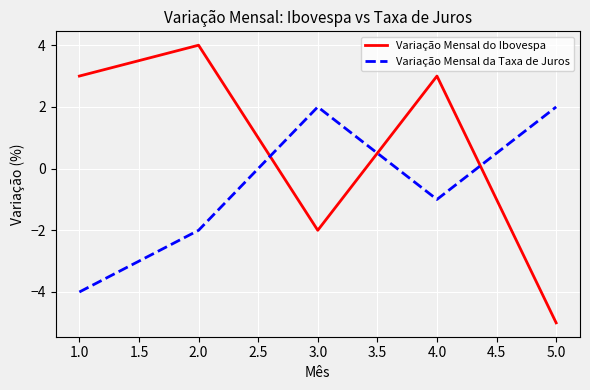

The Variação Mensal da Taxa de Juros series shows -1 at 2.0. True or false?

False